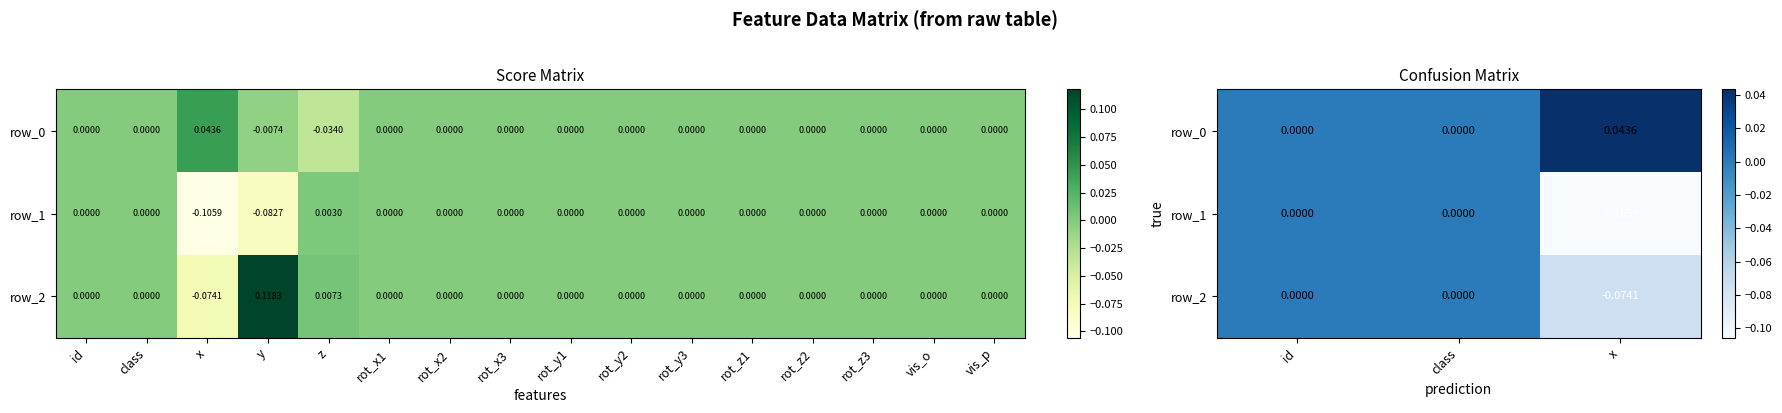

At how many categories does at least one series exceed 0?

1